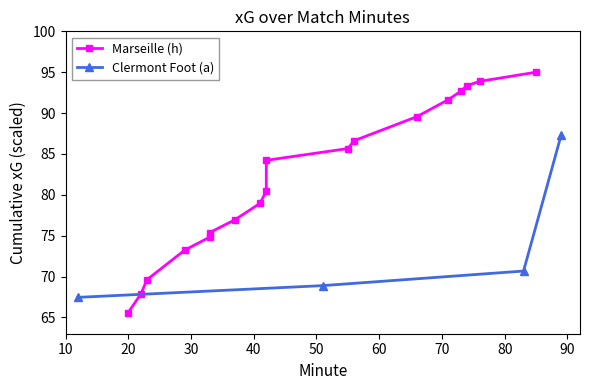

What is the value of the Clermont Foot (a) point at the 4th from the left?

87.3